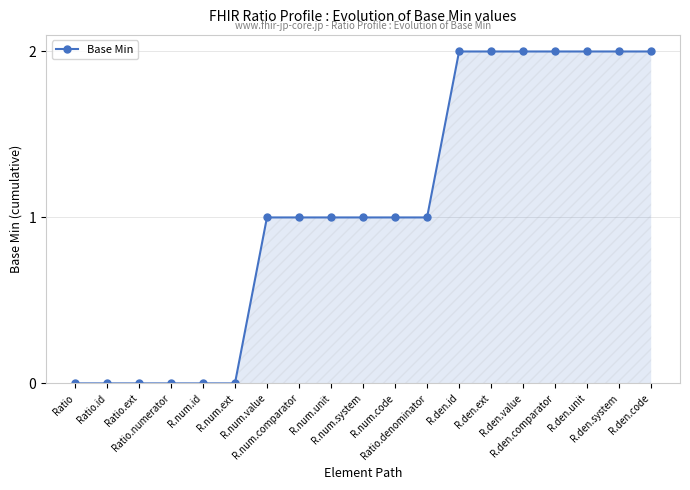

How many series are shown in this chart?

1